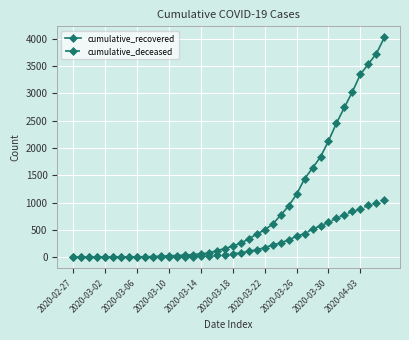

What are all the series names shown in the legend?

cumulative_recovered, cumulative_deceased